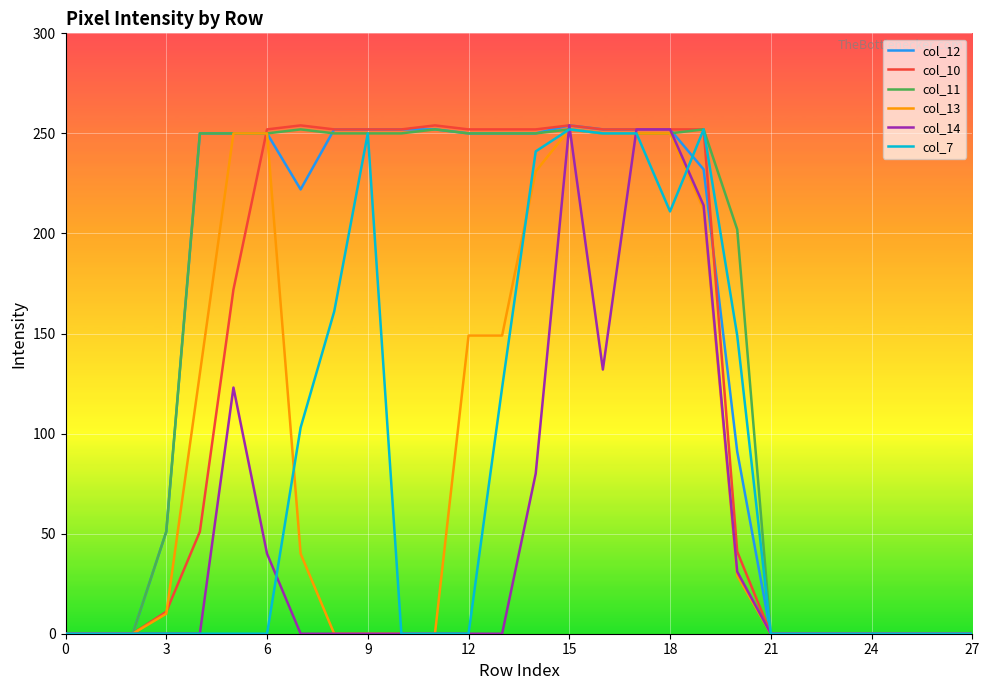

What is the maximum value shown in the chart?

254